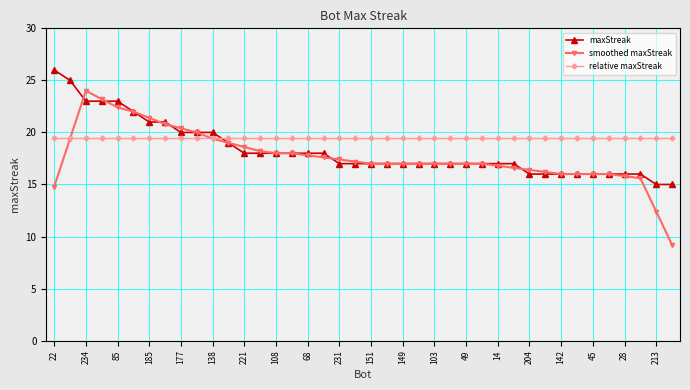

List the series in order of their peak value, lowest first.

relative maxStreak, smoothed maxStreak, maxStreak